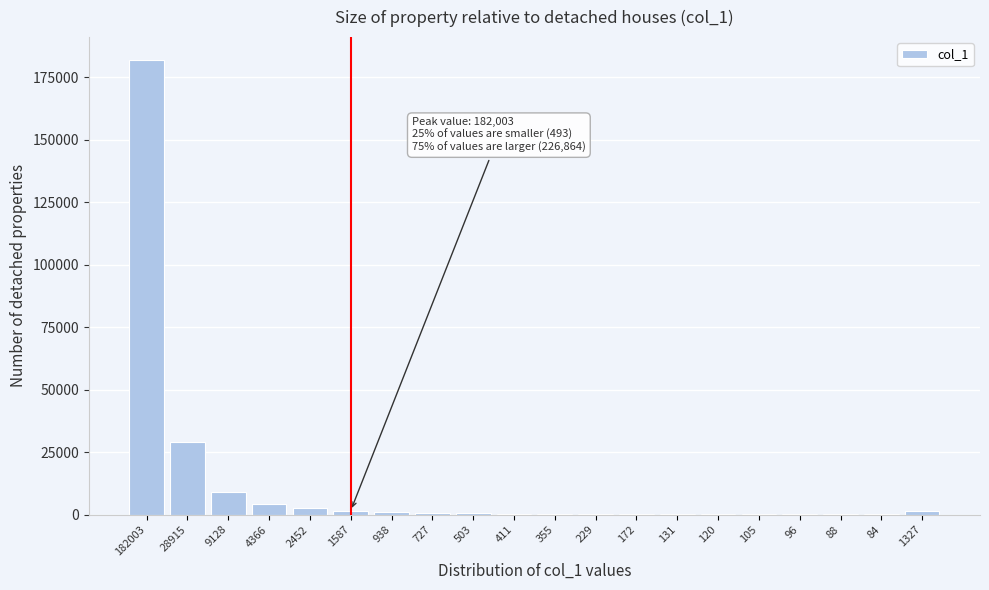

True or false: the data shows 125171 at 182003.

False